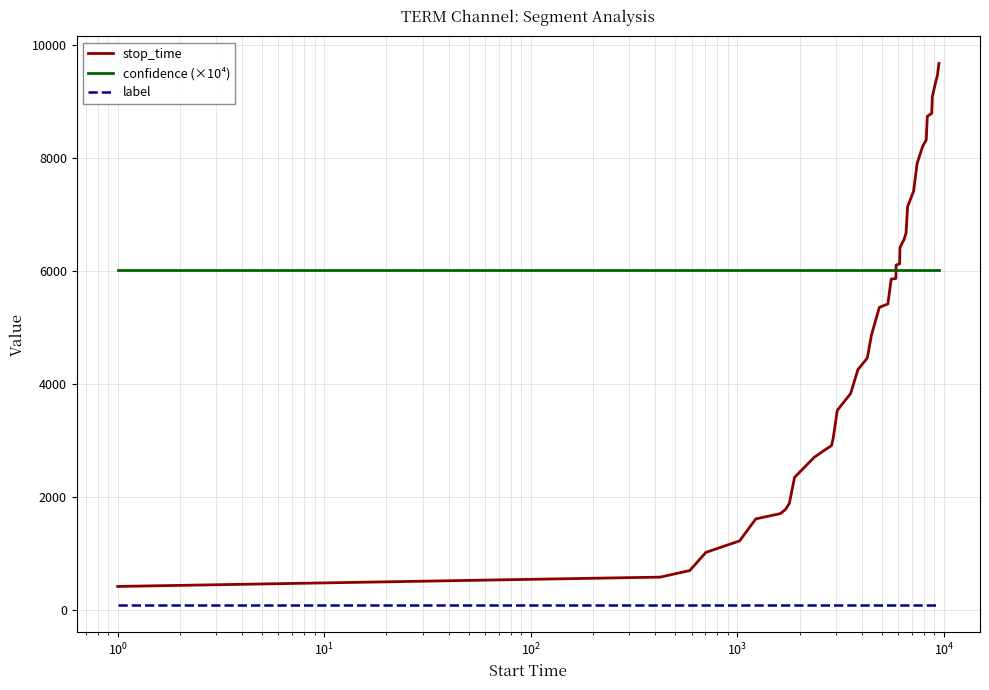

What is the lowest value of the stop_time series?

422.0